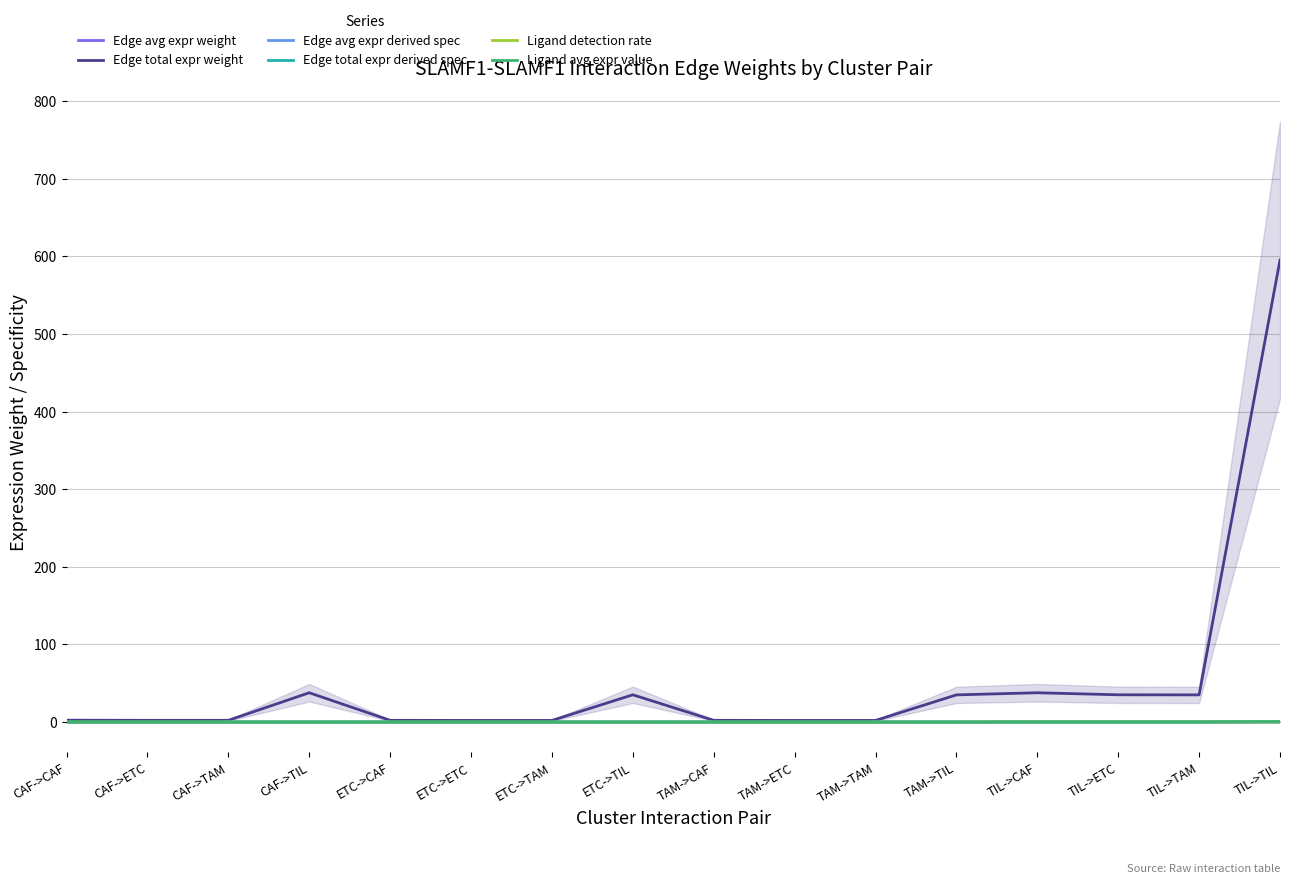

How many distinct data groups are displayed?

6